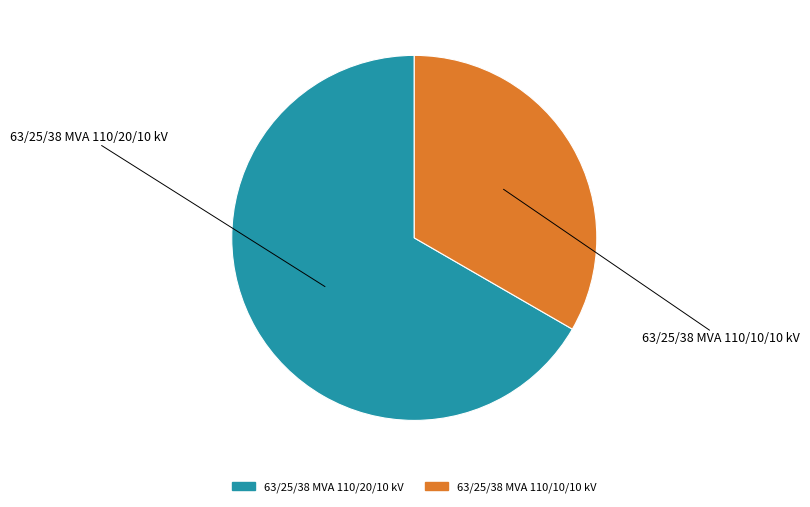

Which slice is the largest?

63/25/38 MVA 110/20/10 kV